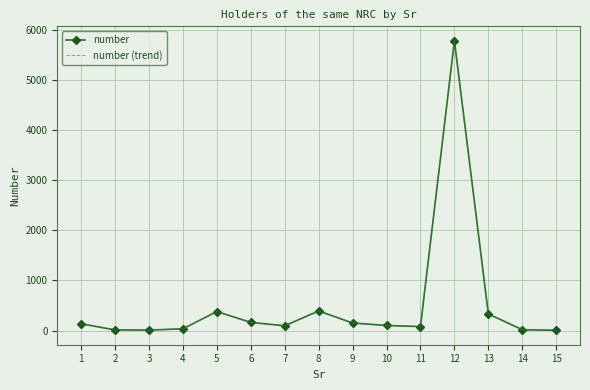

Rank the series by their maximum value, from lowest to highest.

number, number (trend)